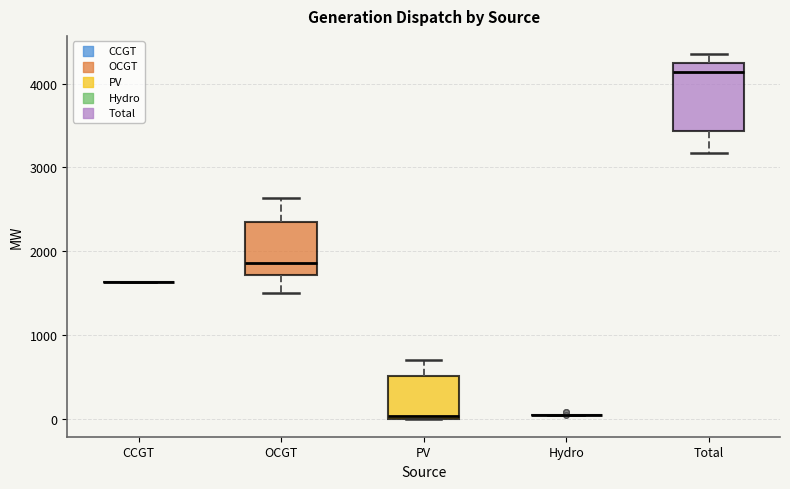

Reading left to right, read every box against the y-axis: the position of its median line, the range the box covers, and the ends of its whiskers. The values are not printed on the chart, so give them approximately, as read against the axis.

CCGT: box collapsed to a line at 1600, whiskers 1600 to 1600
OCGT: median 1900, box 1700 to 2300, whiskers 1500 to 2600
PV: median 0, box 0 to 500, whiskers 0 to 700
Hydro: box collapsed to a line at 0, whiskers 0 to 0
Total: median 4100, box 3400 to 4200, whiskers 3200 to 4400